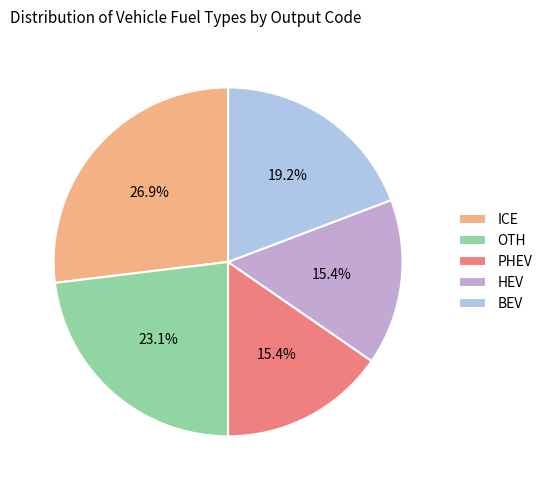

Combined, what portion of the pie is ICE and HEV?

42.3%